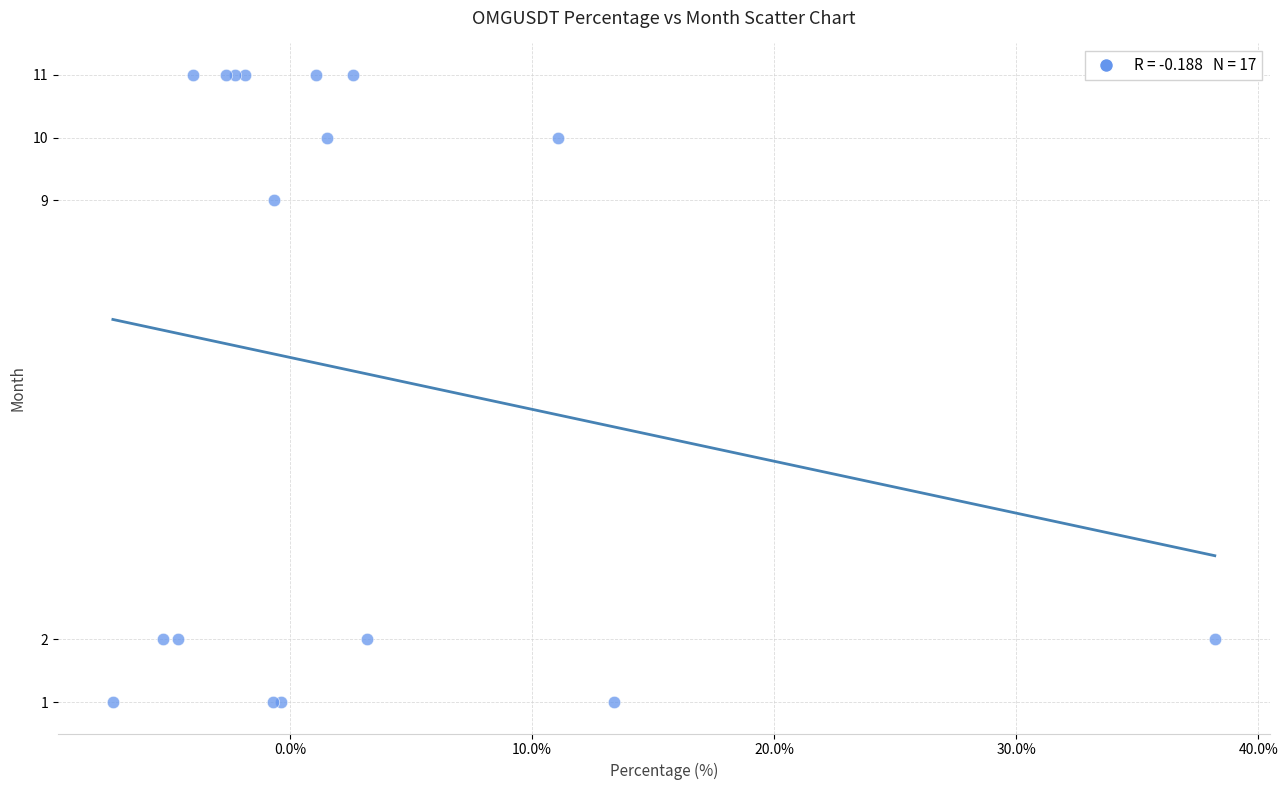

What Y value in the scatter plot is closest to 6?

9